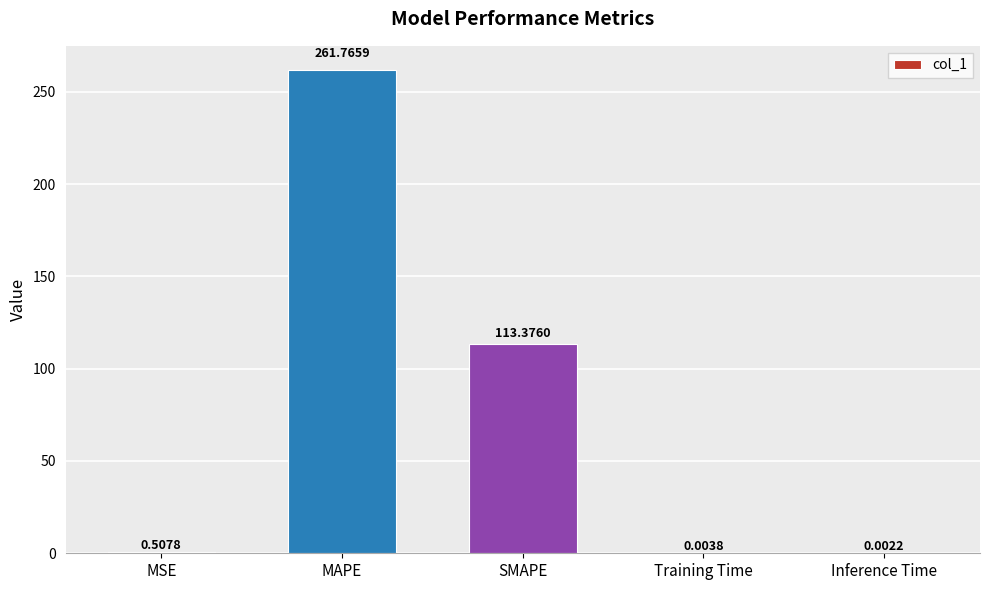

What is the sum of all values?

375.7